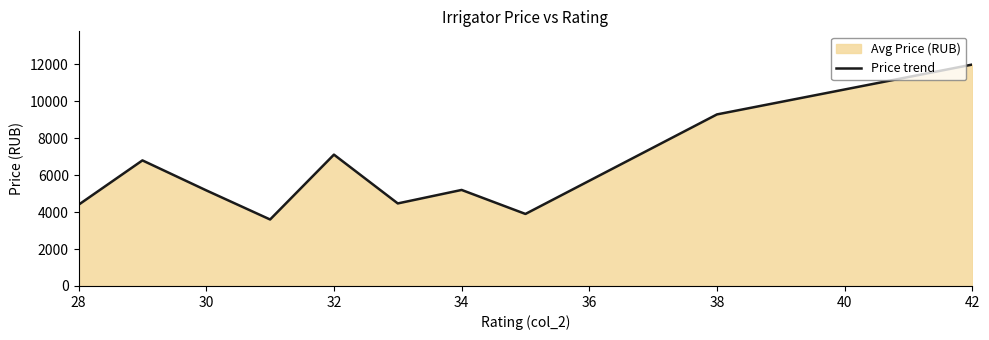

What is the approximate value at 42?

11990.0